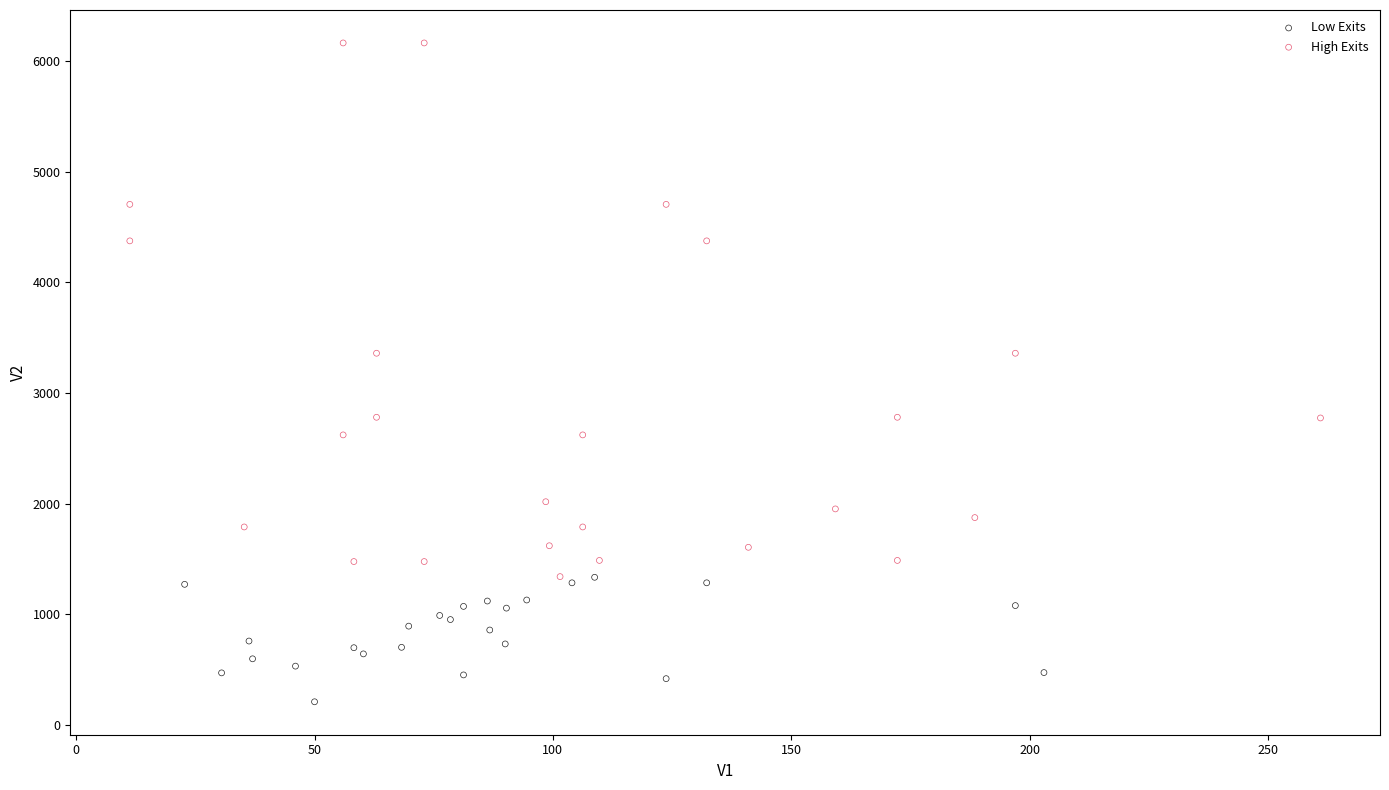

Which series contains the highest Y value?

High Exits